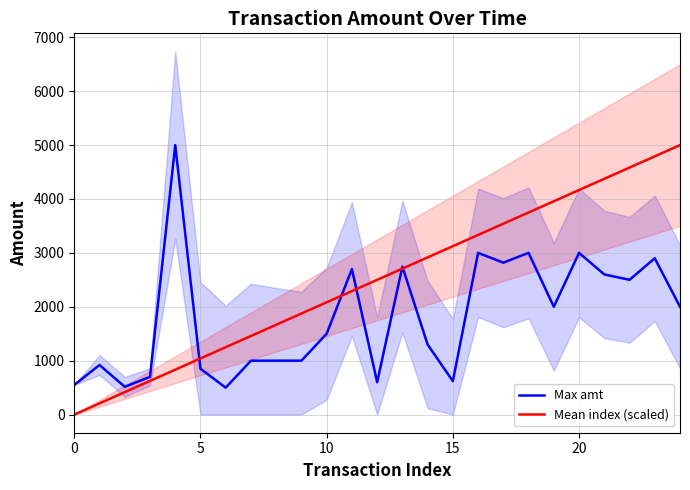

How many data points in Mean index (scaled) are less than 2499?

12